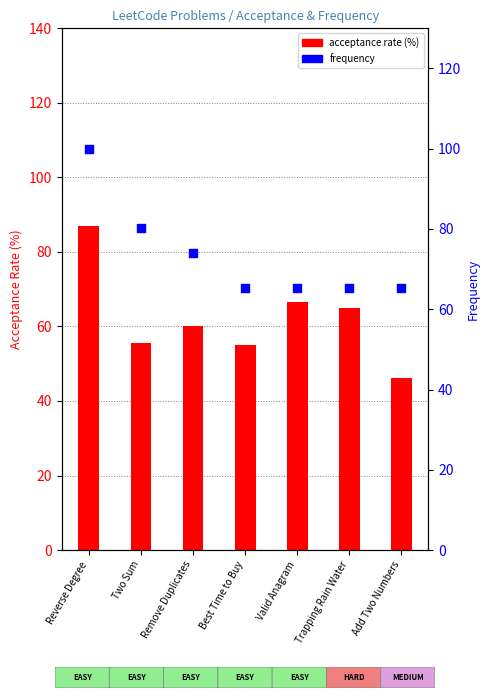

Which series contains the highest Y value?

frequency